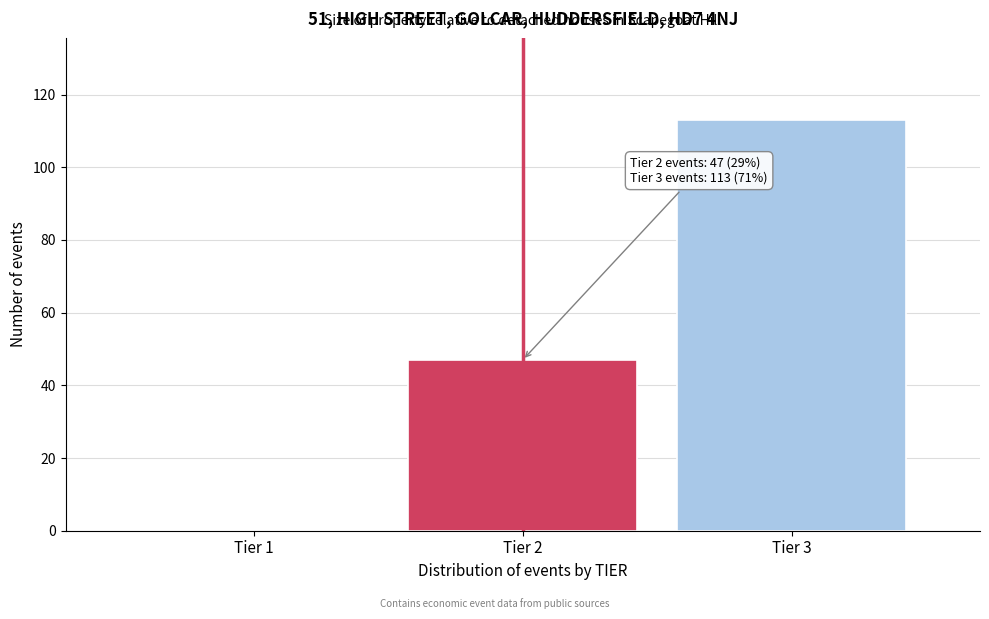

Reading right to left, list all the values displayed in this chart.

Tier 3=113	Tier 2=47	Tier 1=0